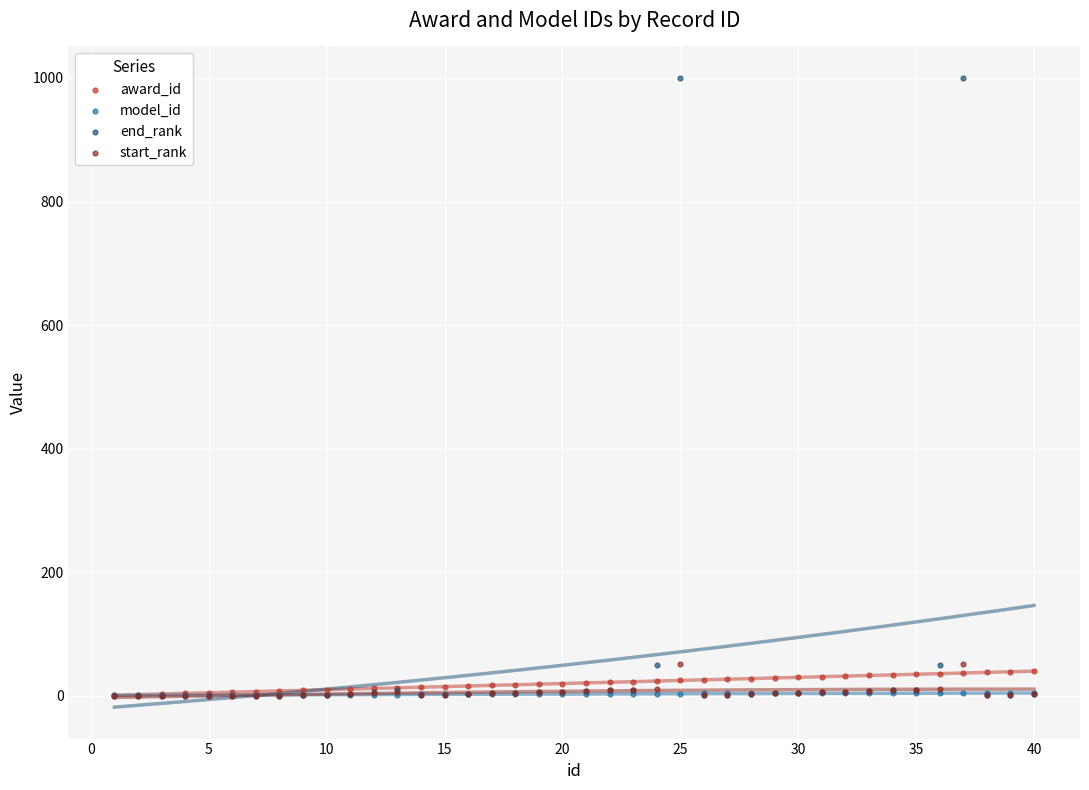

What are all the series names shown in the legend?

award_id, model_id, end_rank, start_rank